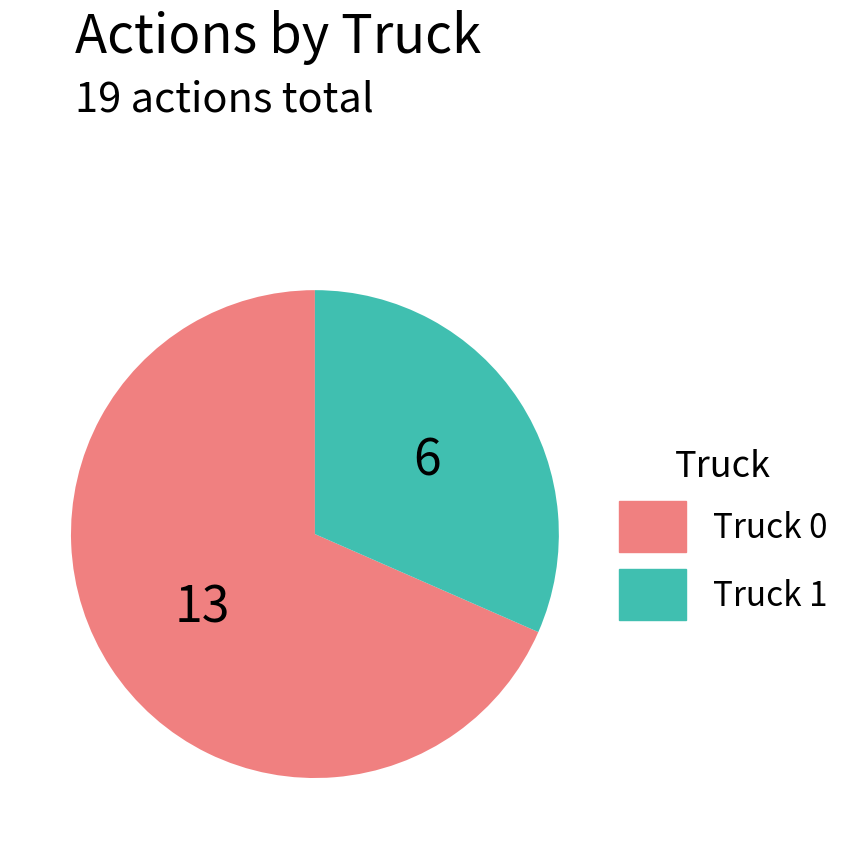

What is the ratio of the value at Truck 0 to the value at Truck 1?

2.2